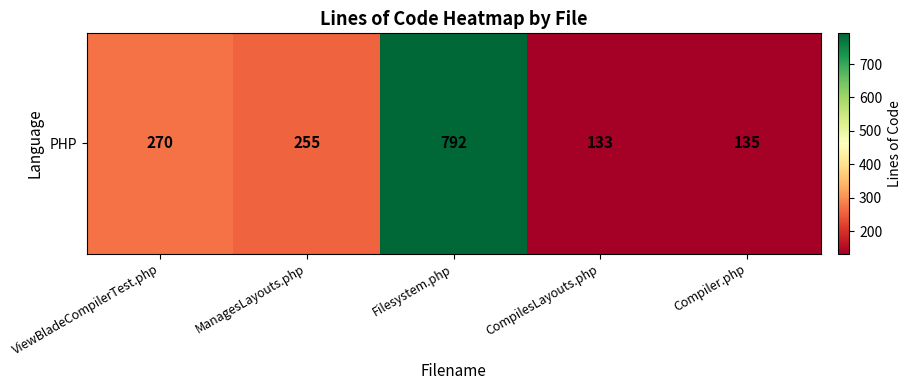

At which label does the data first exceed 255?

ViewBladeCompilerTest.php